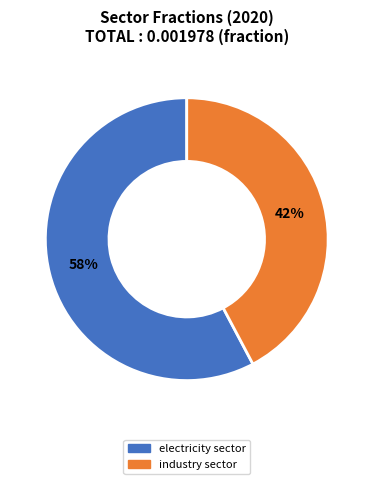

What is the smallest slice in the pie chart?

industry sector